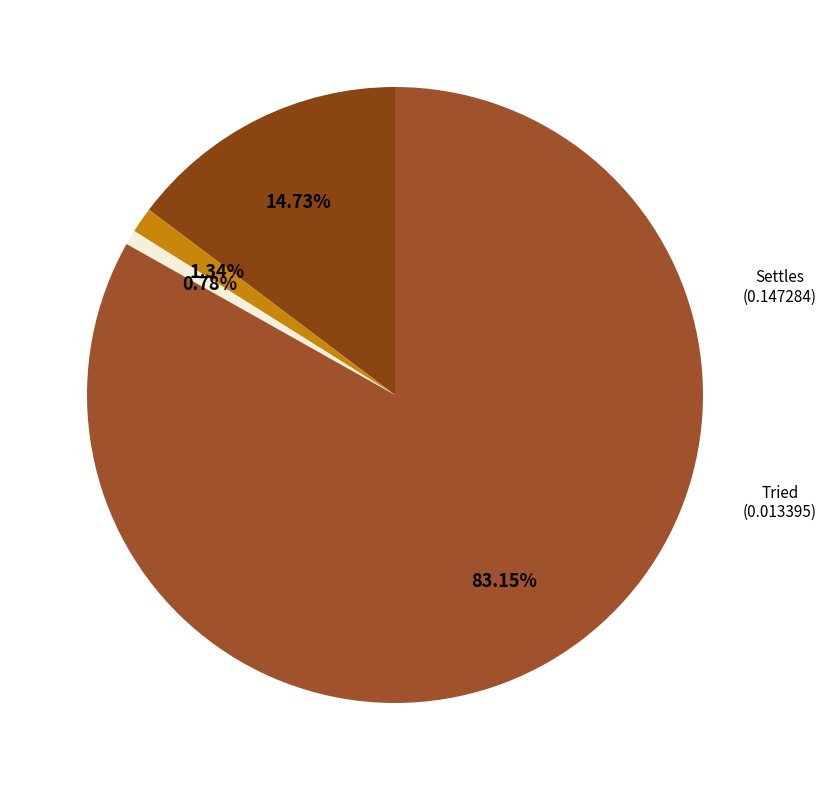

The Not Litigated slice represents 83% of the pie. True or false?

True